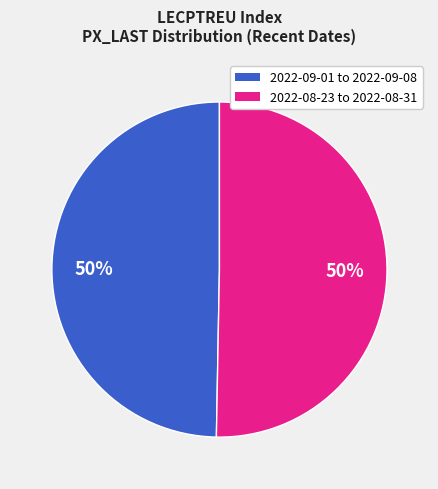

To the nearest percent, what is the average slice percentage?

50%